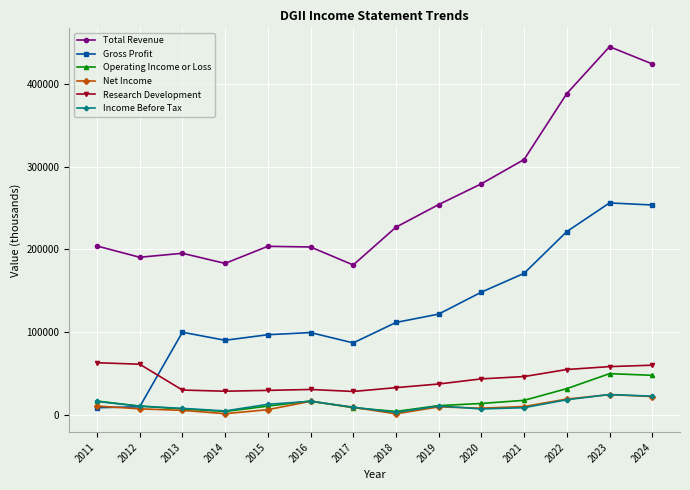

How many lines are shown in the chart?

6